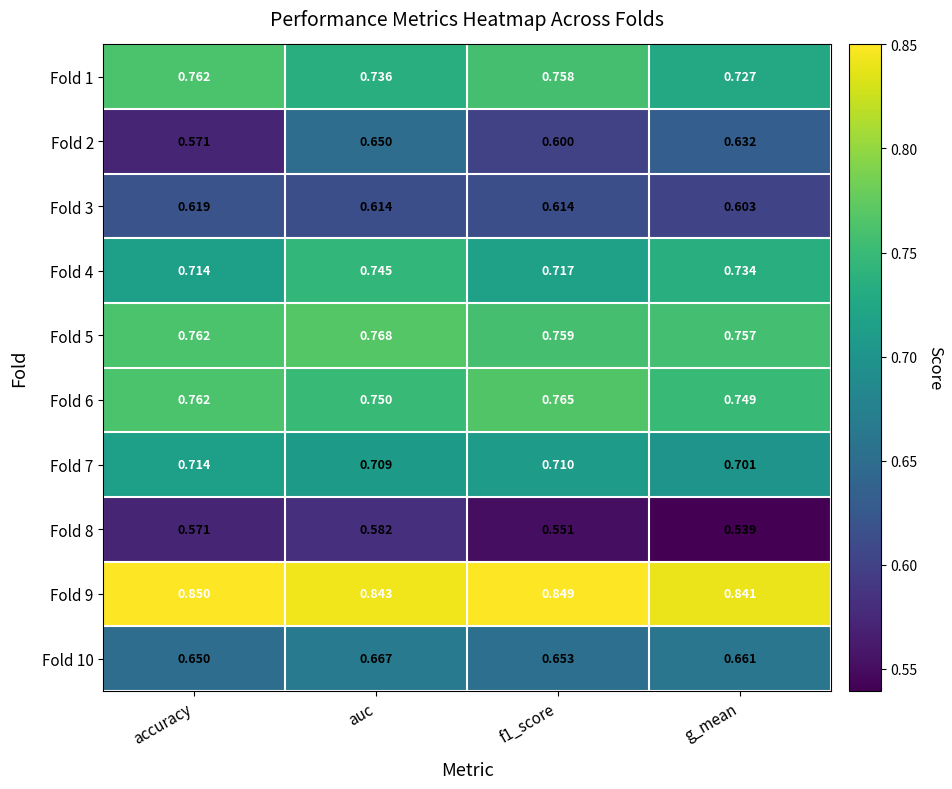

Which category has the lowest value in the Fold 7 series?

g_mean